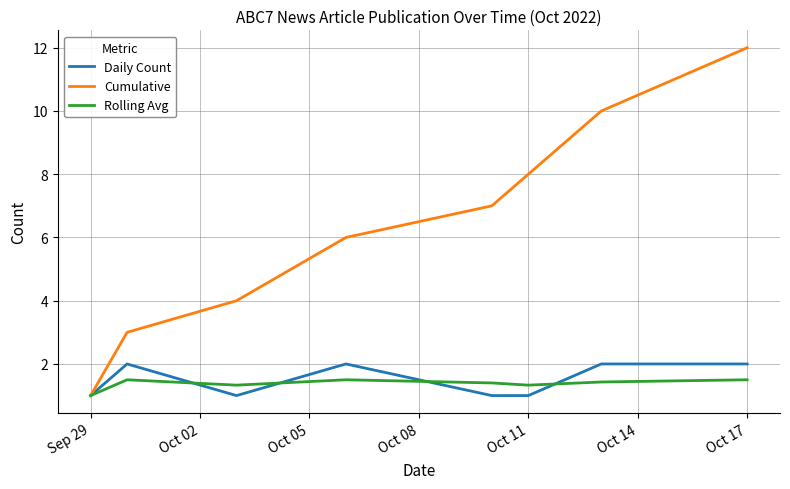

What is the greatest value displayed?

12.0